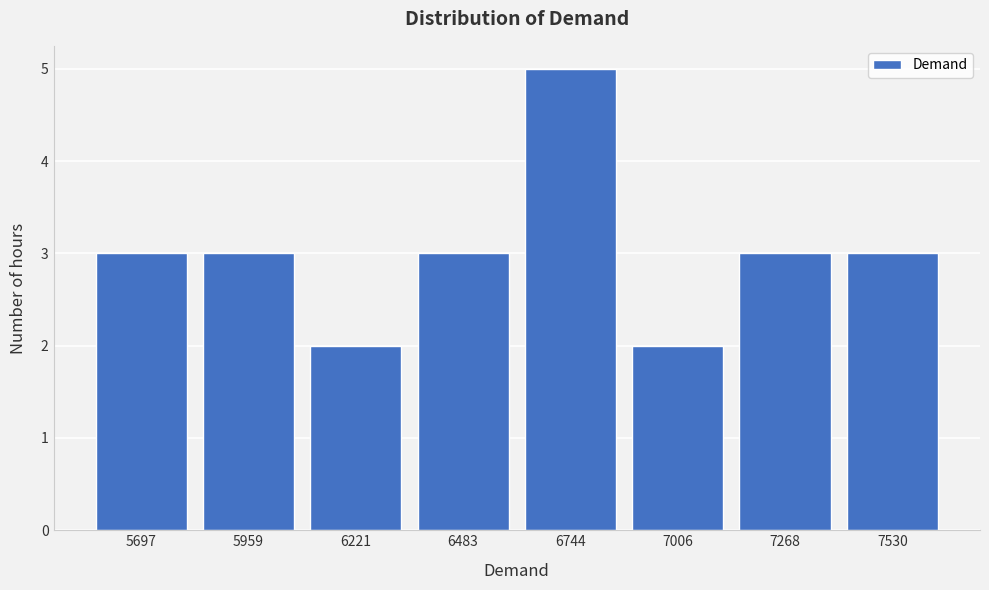

Reading left to right, what are all the values shown in this chart?

5697=3	5959=3	6221=2	6483=3	6744=5	7006=2	7268=3	7530=3